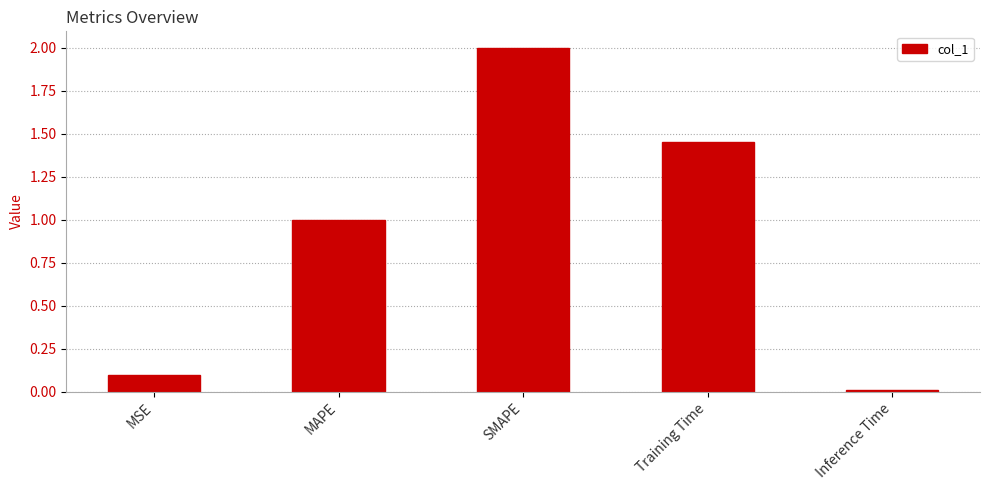

List the labels in order of value, smallest first.

Inference Time, MSE, MAPE, Training Time, SMAPE